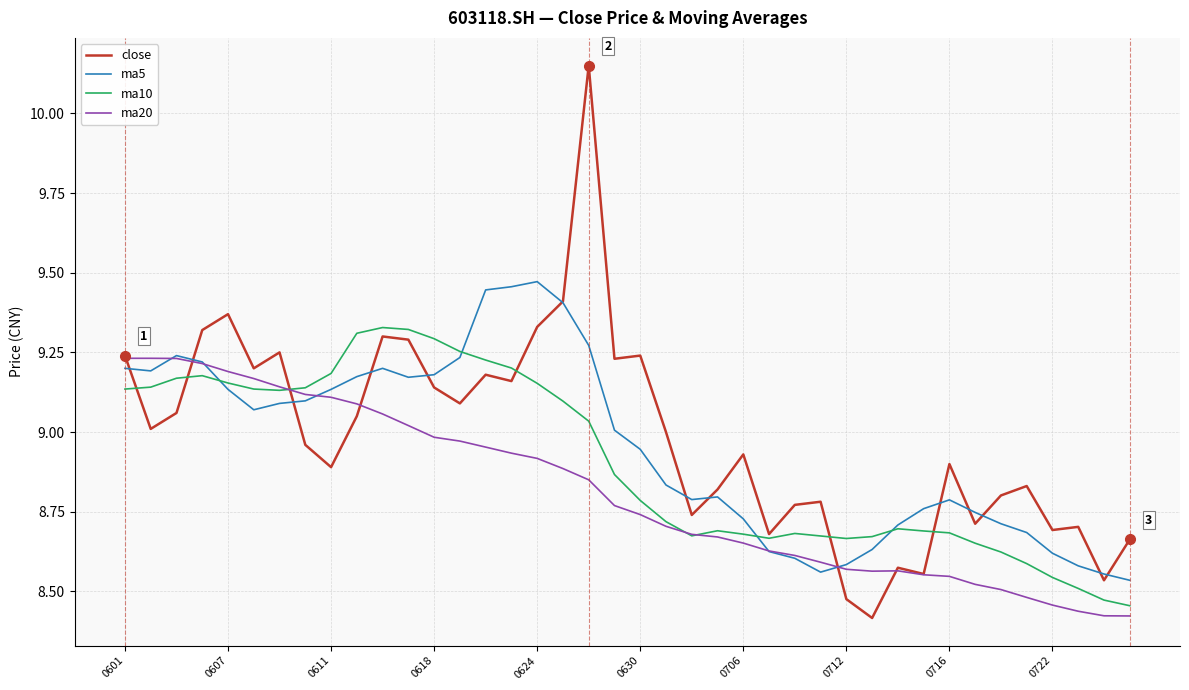

Rank the series by their maximum value, from highest to lowest.

close, ma5, ma10, ma20